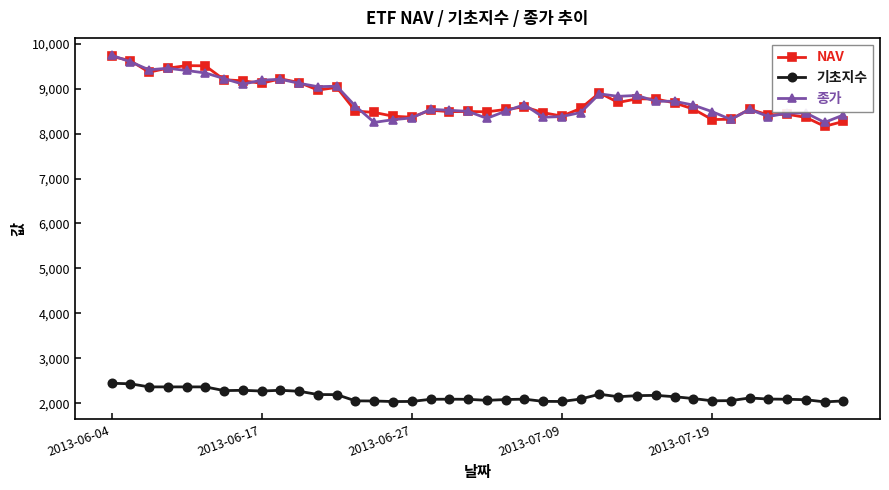

What is the average value of the 종가 series?

8766.0